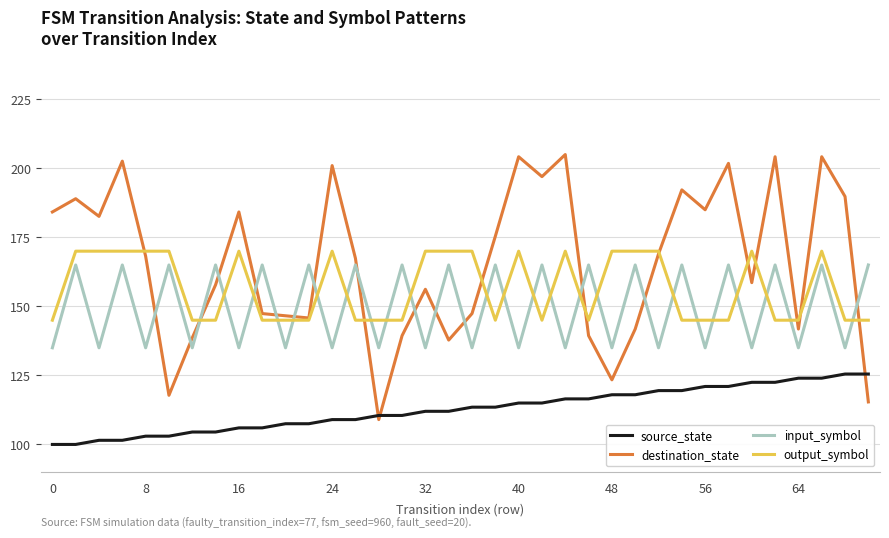

What is the difference between the second highest and second lowest values in the destination_state series?

88.8